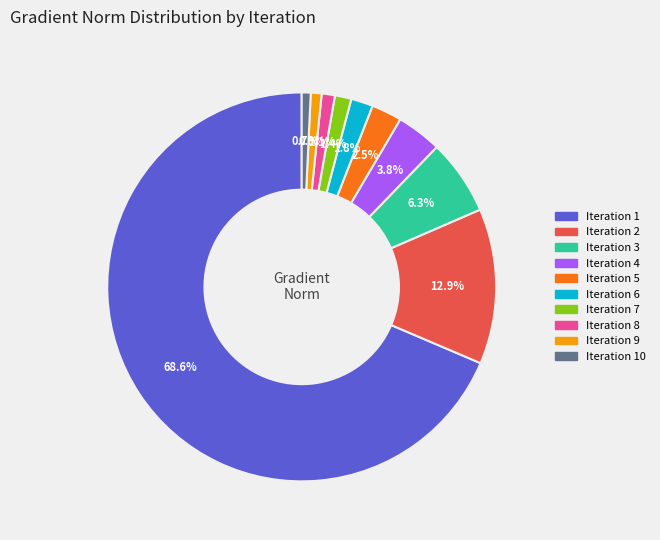

Is there a majority slice in this chart?

Yes